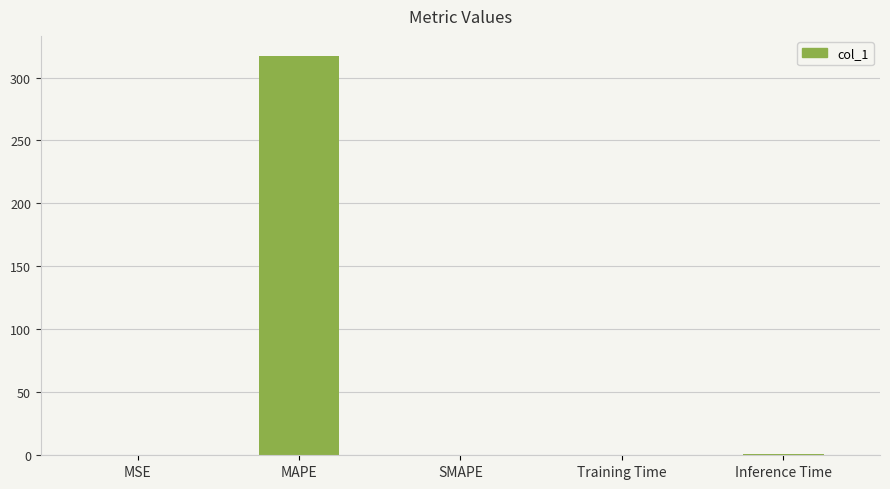

Which label corresponds to the largest value in the chart?

MAPE